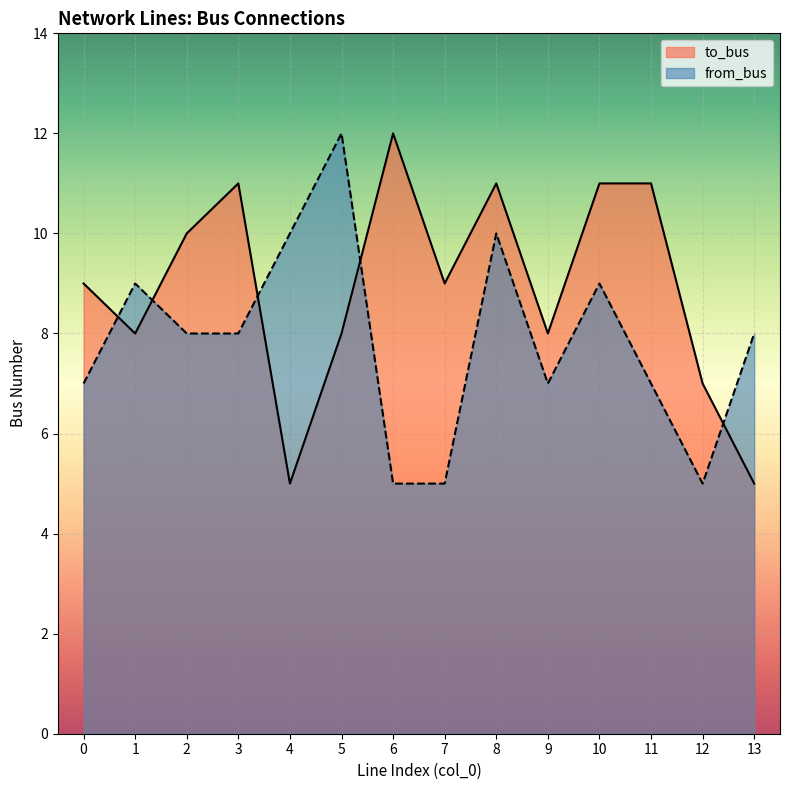

How many interior local valleys does the to_bus series have?

4